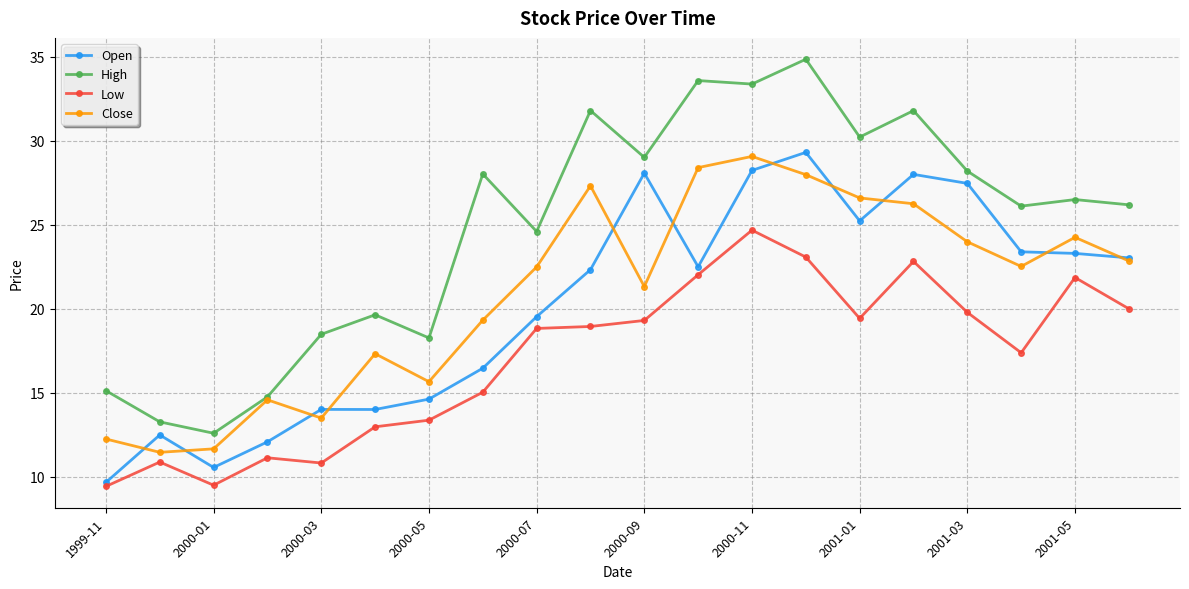

How many lines are shown in the chart?

4